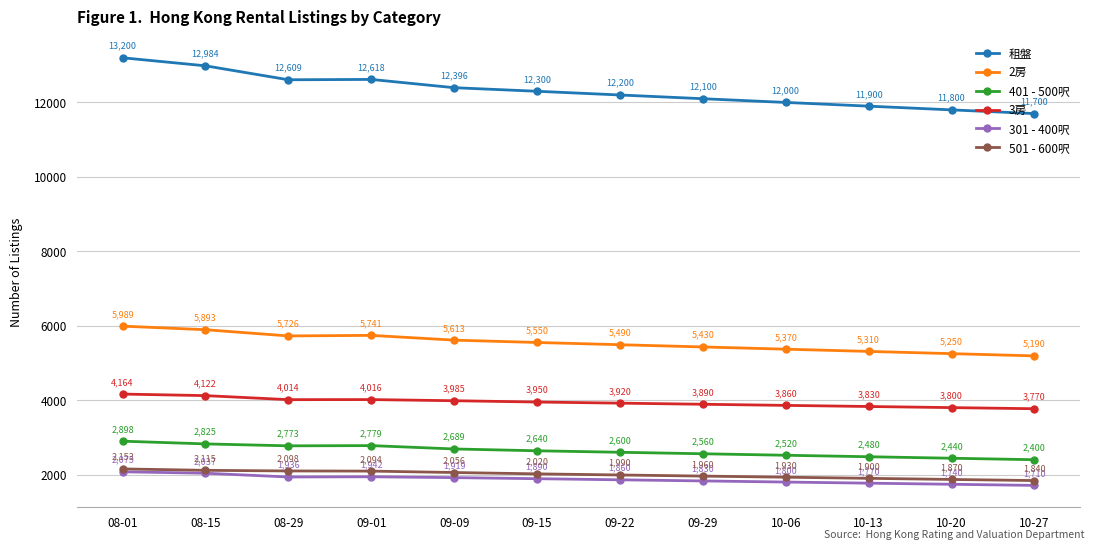

At how many categories does at least one series exceed 9525?

12